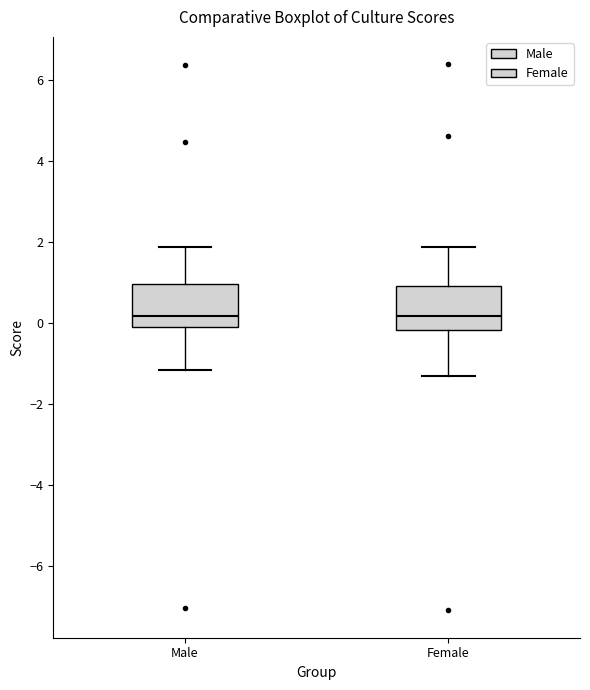

Reading left to right, read every box against the y-axis: the position of its median line, the range the box covers, and the ends of its whiskers. The values are not printed on the chart, so give them approximately, as read against the axis.

Male: median 0.2, box -0.2 to 1.0, whiskers -1.2 to 1.8
Female: median 0.2, box -0.2 to 1.0, whiskers -1.4 to 1.8